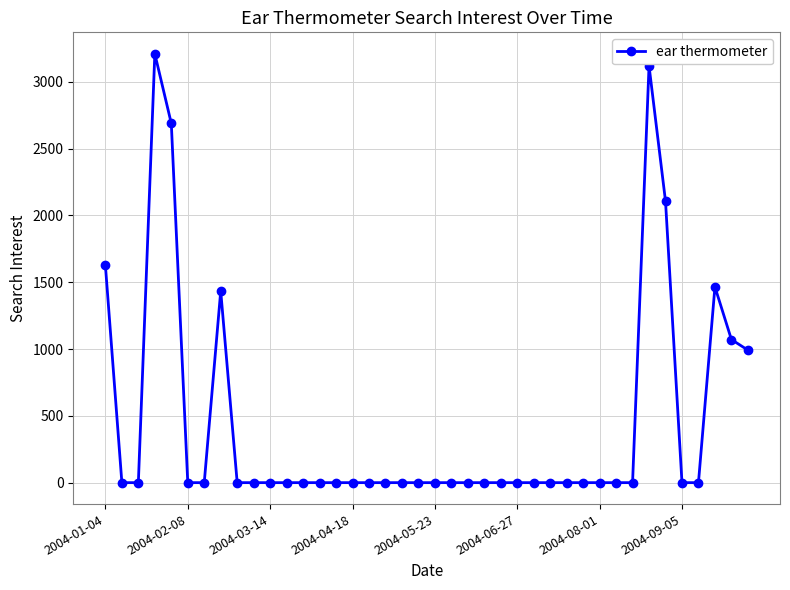

What is the maximum value shown in the chart?

3209.5